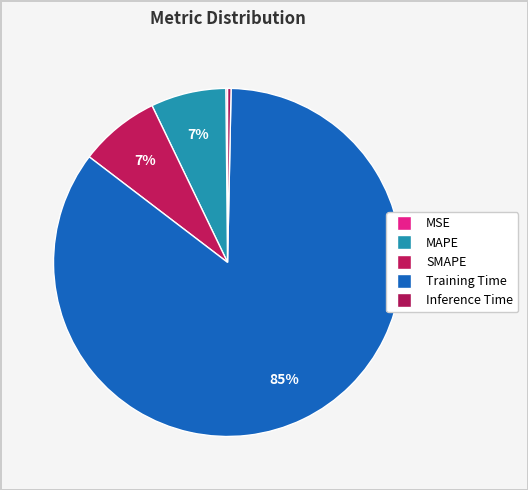

To the nearest percent, what is the combined percentage of SMAPE and Inference Time?

8%